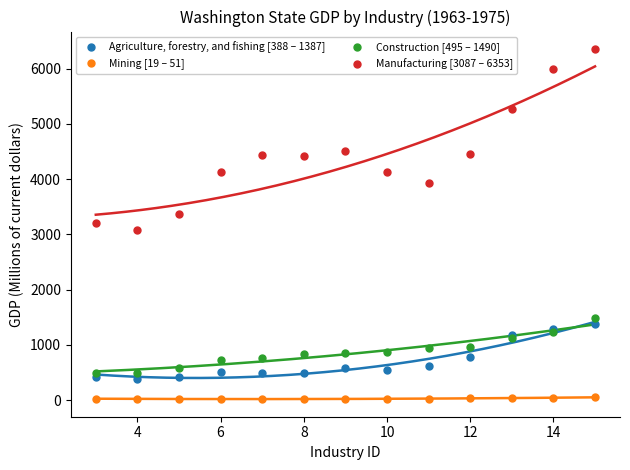

Which series contains the lowest Y value?

Mining [19 – 51]